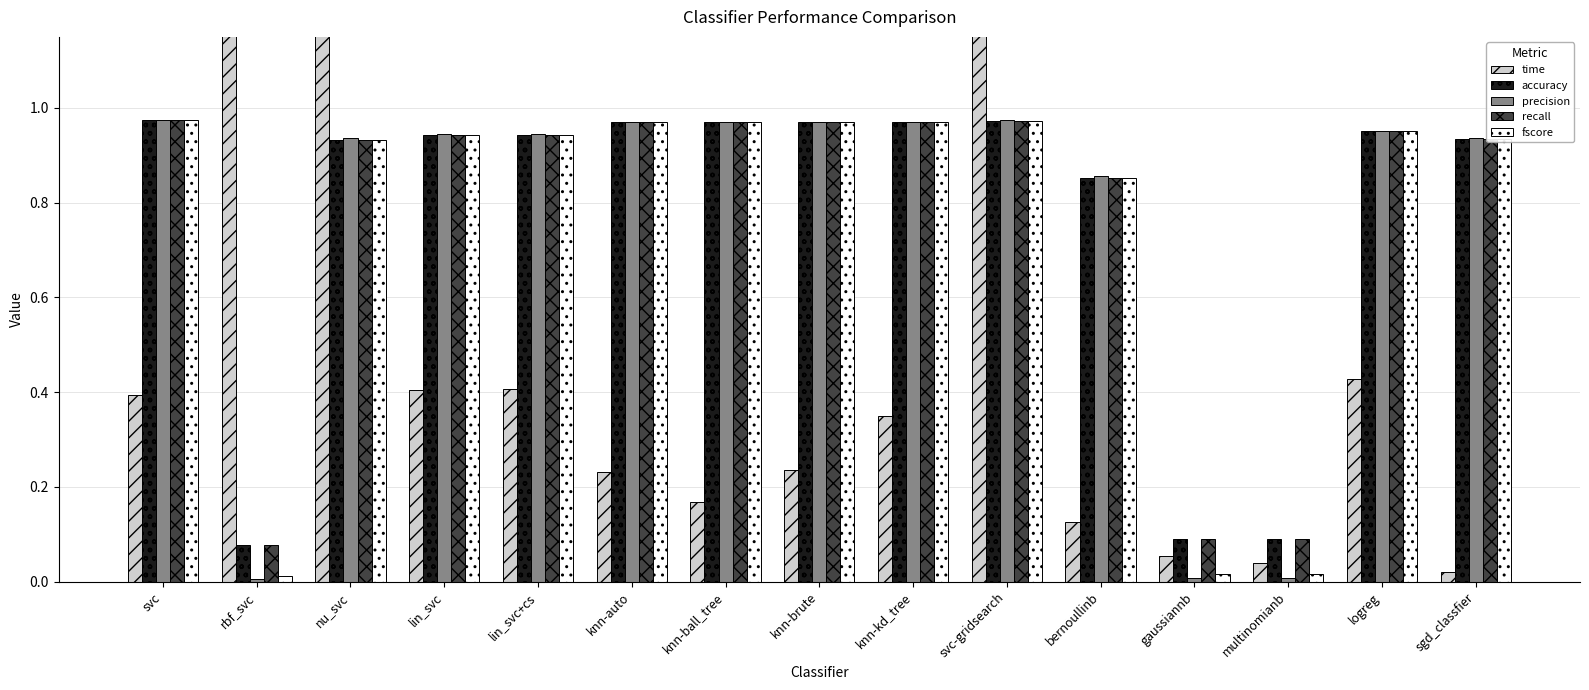

Is it true that precision equals 0.0 at gaussiannb?

True